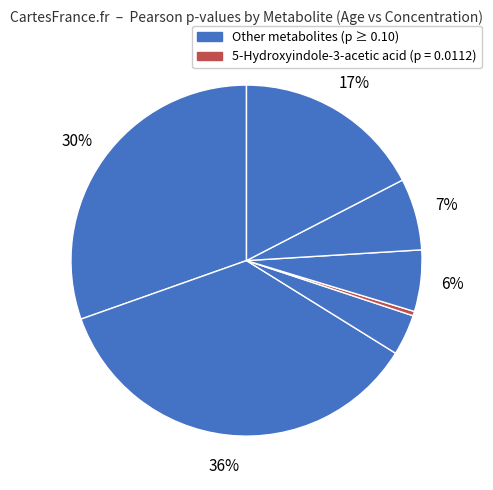

Which category has the smallest portion of the pie?

5-Hydroxyindole-3-acetic acid